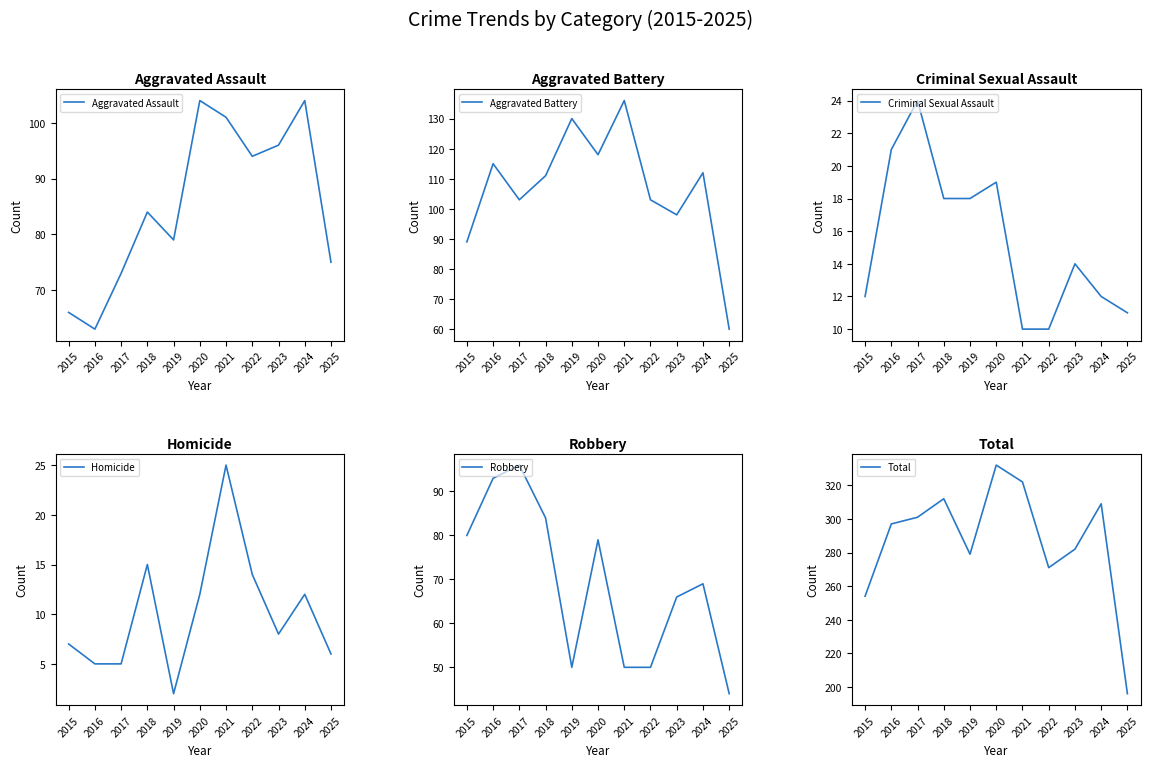

Where is Total nearest to the value 264?

2022